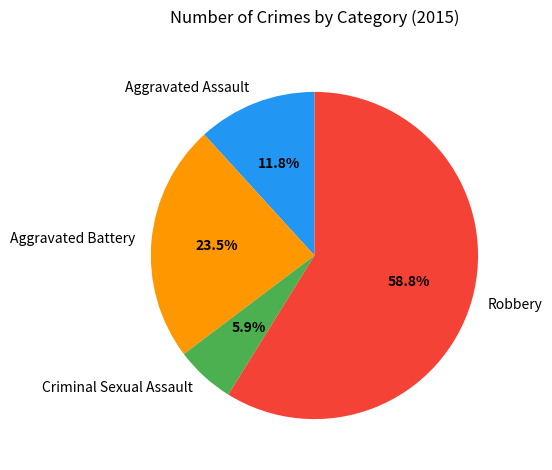

How much of the chart is everything except Criminal Sexual Assault?

94.1%